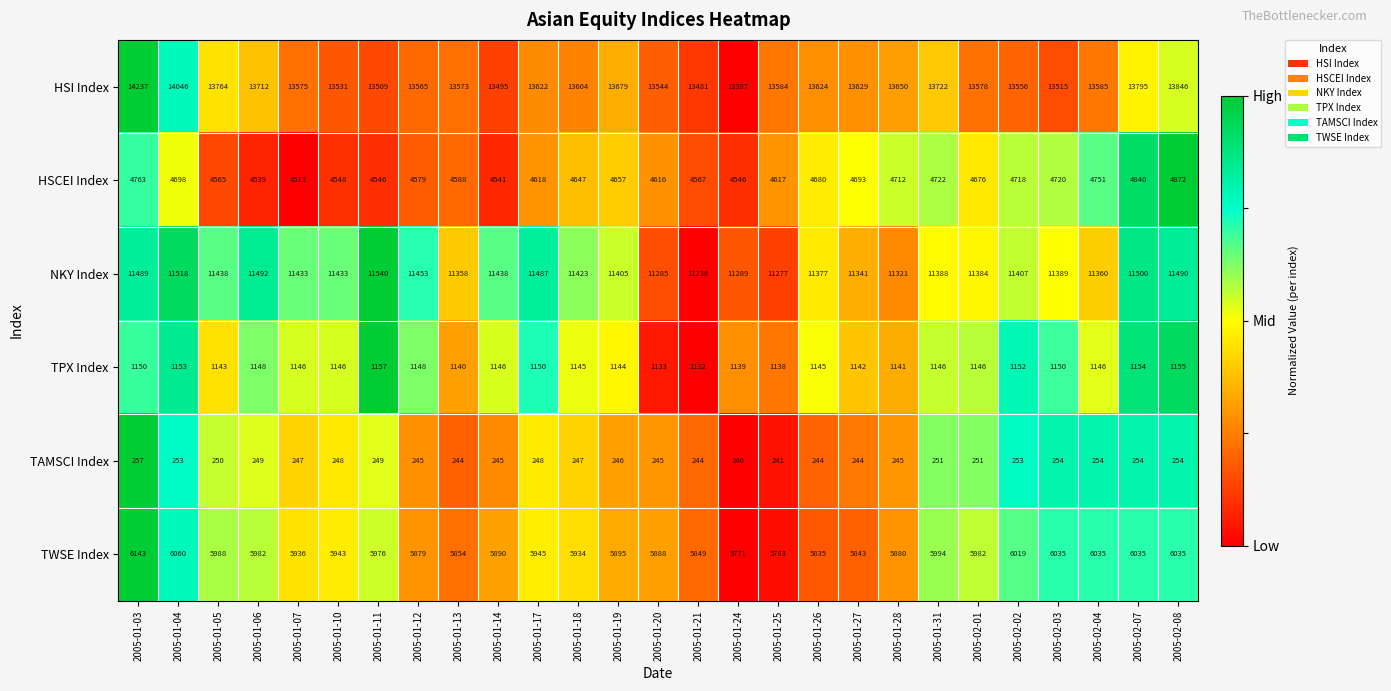

Where is TWSE Index nearest to the value 5957?

2005-01-17